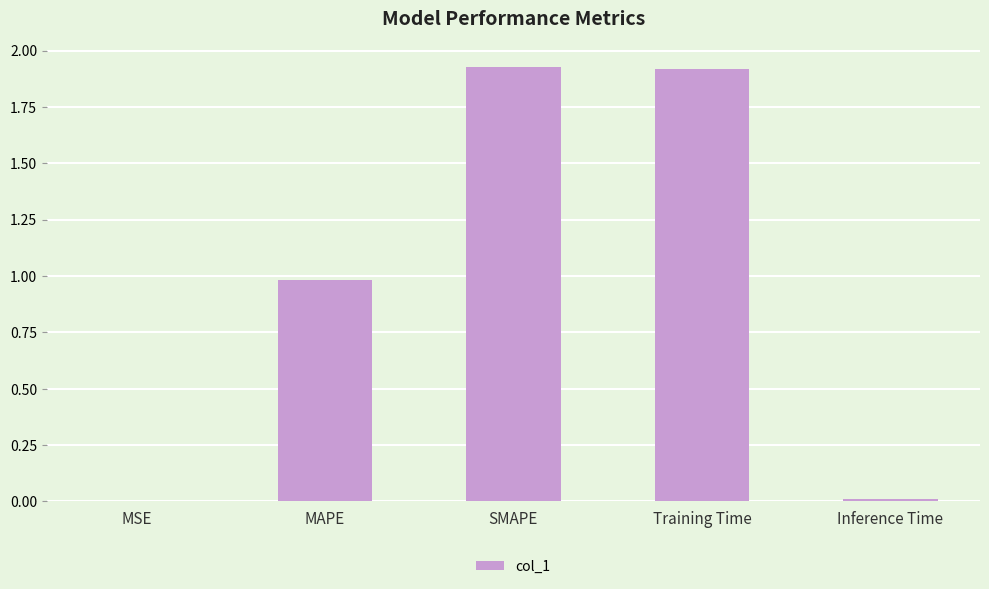

Which has a higher value, Inference Time or MAPE?

MAPE